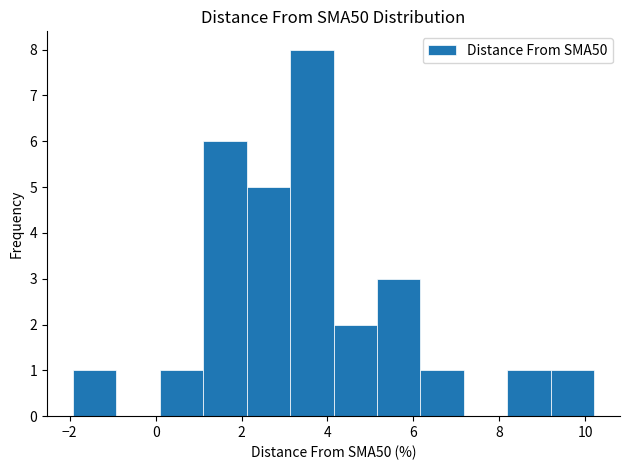

How tall is the bar that spans 9.2 to 10.2 on the x-axis? Neither the bar edges nor the heights are printed on the chart, so give them approximately, as read against the axes.

1